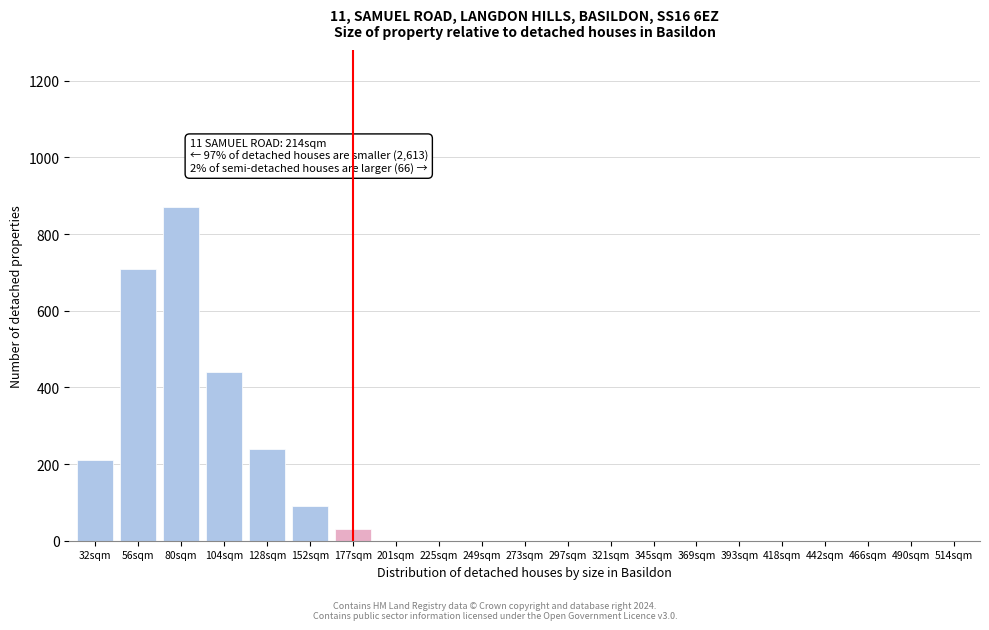

Reading left to right, what are all the values shown in this chart?

32sqm=210	56sqm=710	80sqm=870	104sqm=440	128sqm=240	152sqm=90	177sqm=30	201sqm=0	225sqm=0	249sqm=0	273sqm=0	297sqm=0	321sqm=0	345sqm=0	369sqm=0	393sqm=0	418sqm=0	442sqm=0	466sqm=0	490sqm=0	514sqm=0